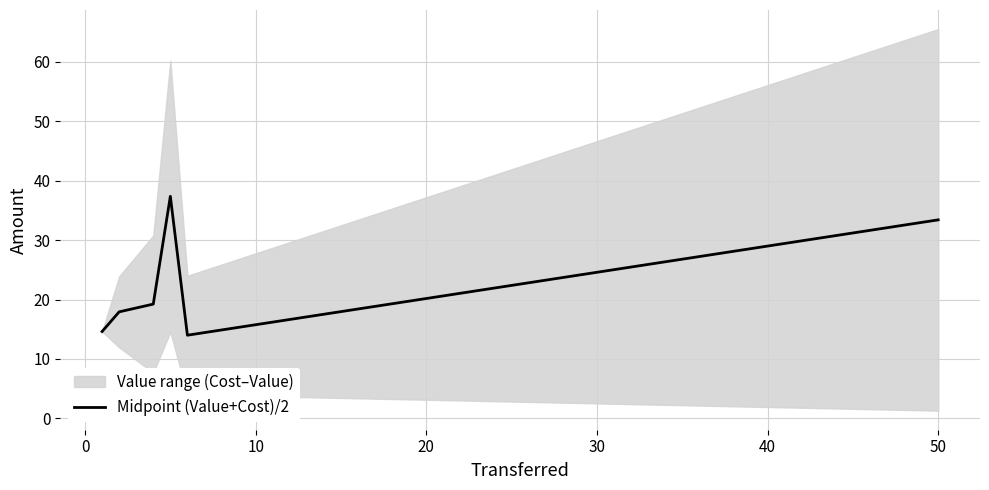

What is the highest value of the Midpoint (Value+Cost)/2 series?

37.4